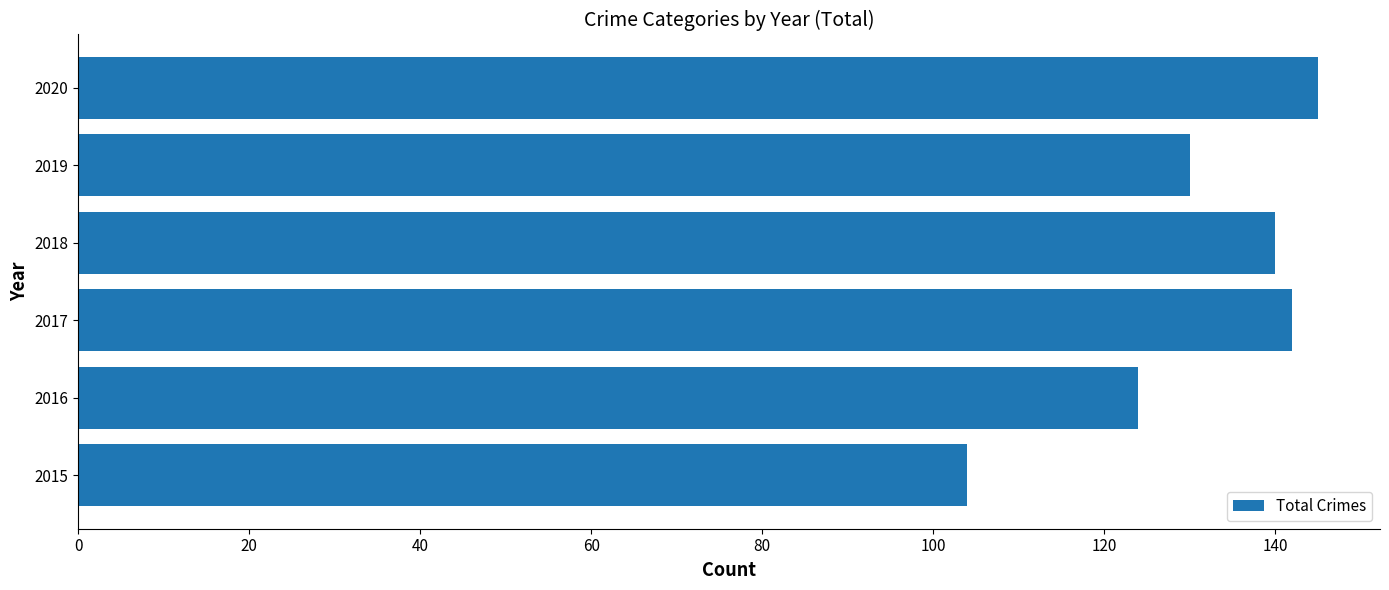

List the labels in order of value, smallest first.

2015, 2016, 2019, 2018, 2017, 2020